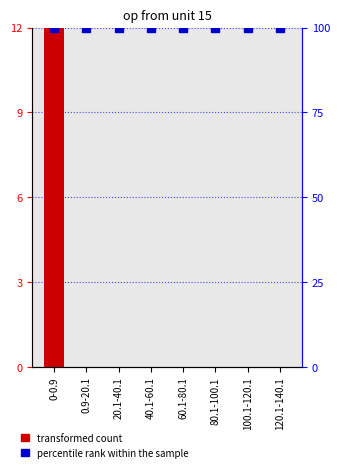

Which series has the largest total across all categories?

percentile rank within the sample